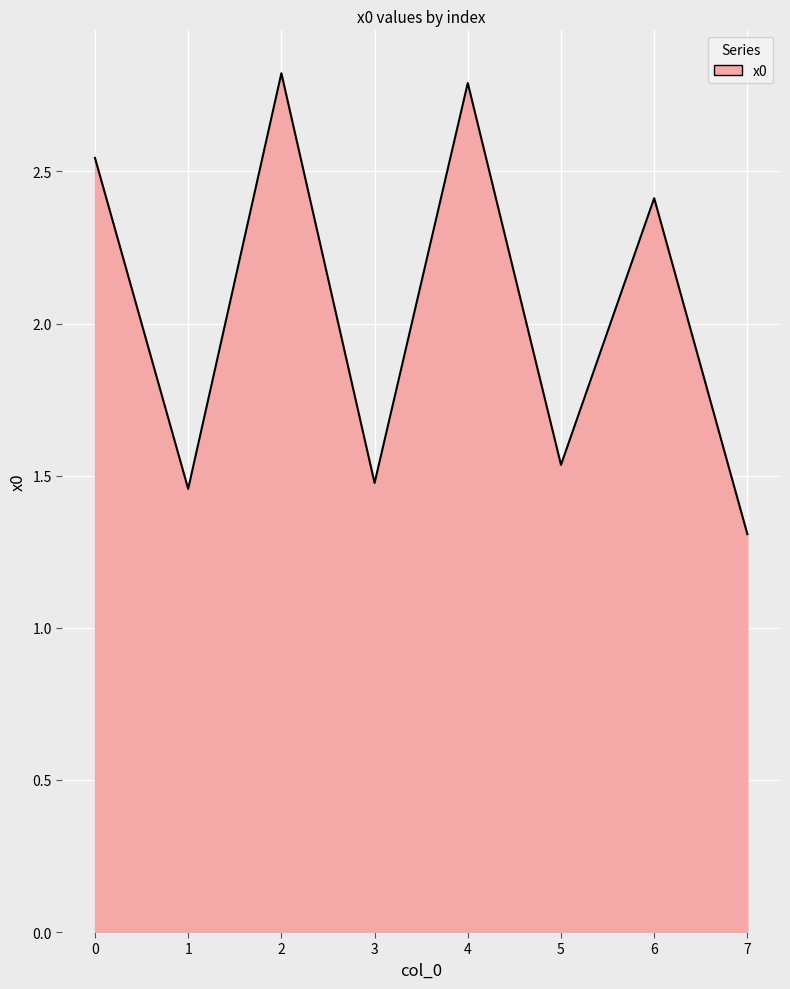

What is the minimum value shown in the chart?

1.3